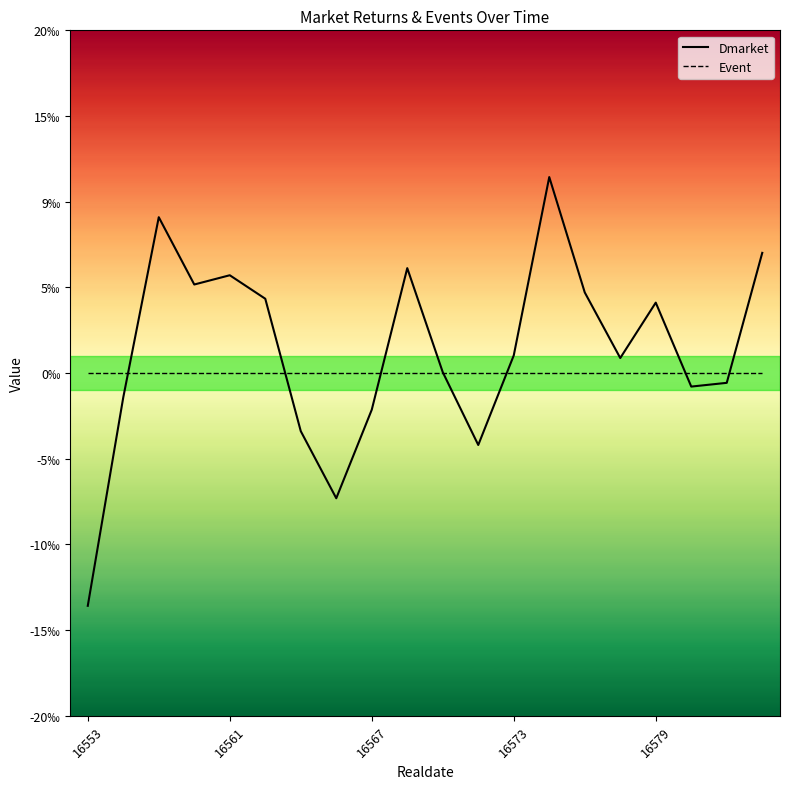

Between 16 and 17, which series saw the biggest shift?

Dmarket